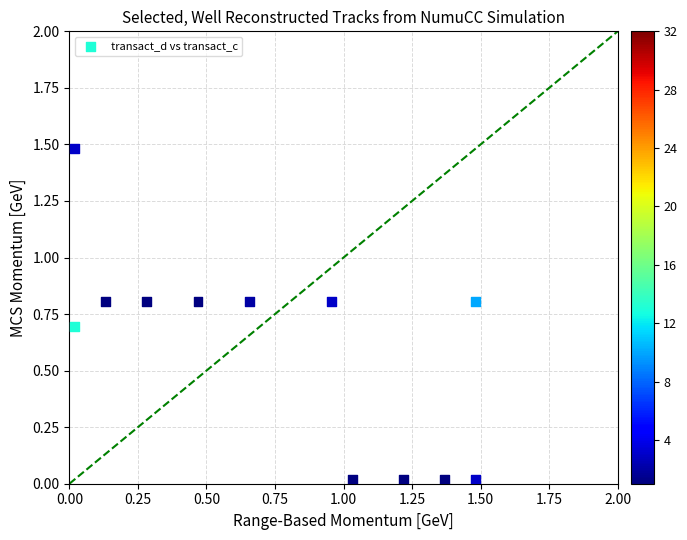

What is the range of Y values (max minus min)?

1.5